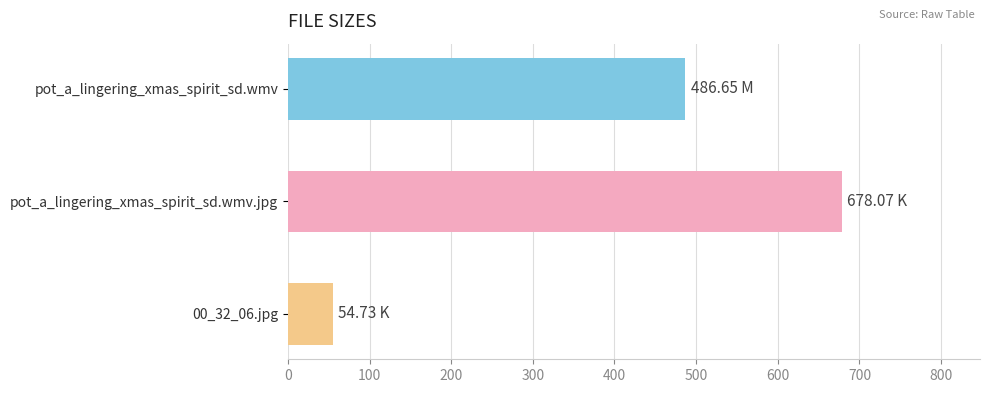

Rank the categories by value from lowest to highest.

00_32_06.jpg, pot_a_lingering_xmas_spirit_sd.wmv, pot_a_lingering_xmas_spirit_sd.wmv.jpg